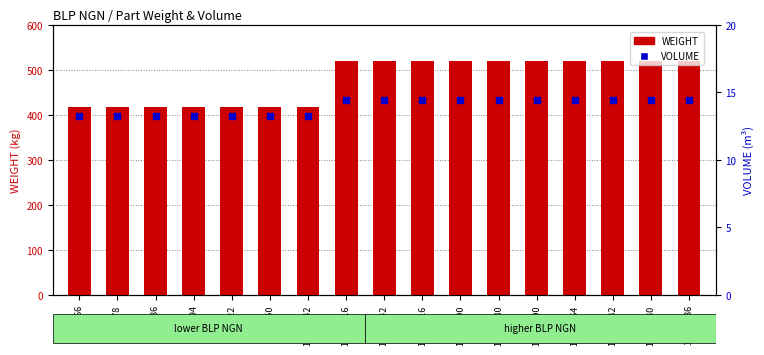

What are all the series names shown in the legend?

WEIGHT, VOLUME